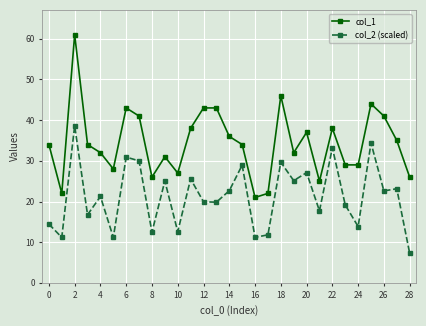

What is the greatest value displayed?

61.0